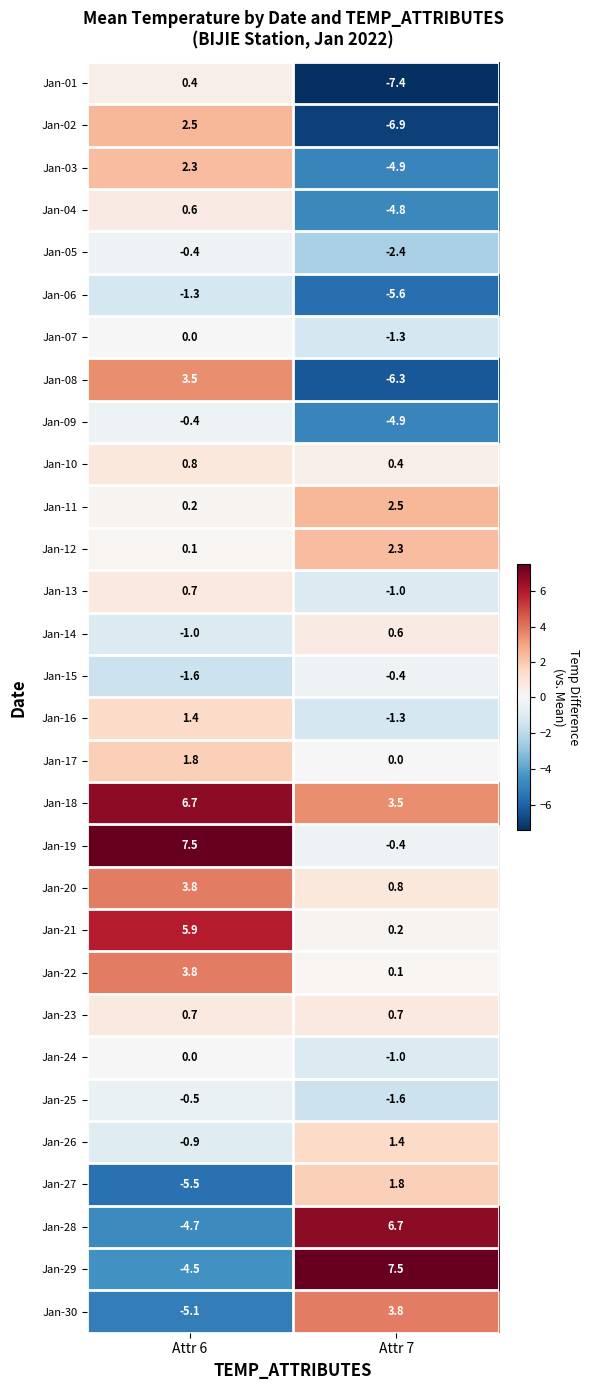

What is the difference between the maximum and minimum values in the Jan-15 series?

1.2